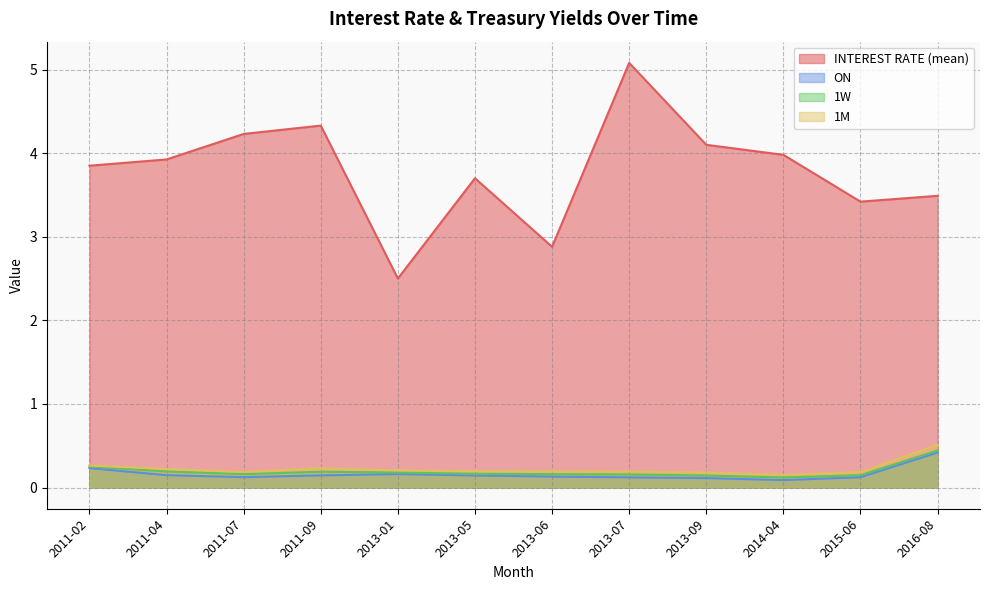

Rank the series at 2014-04 from highest to lowest value.

INTEREST RATE (mean), 1M, 1W, ON